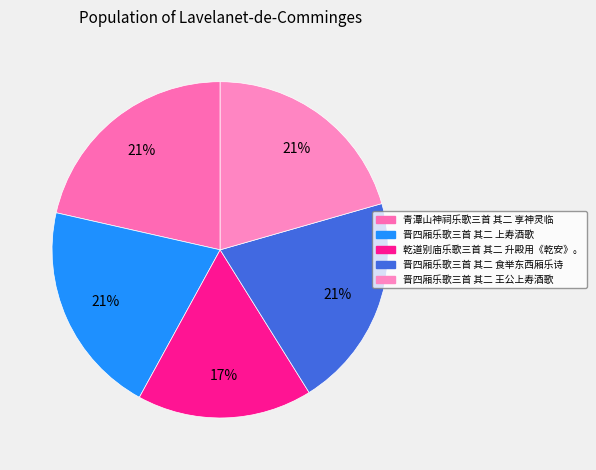

Is there any slice that represents more than half of the pie?

No